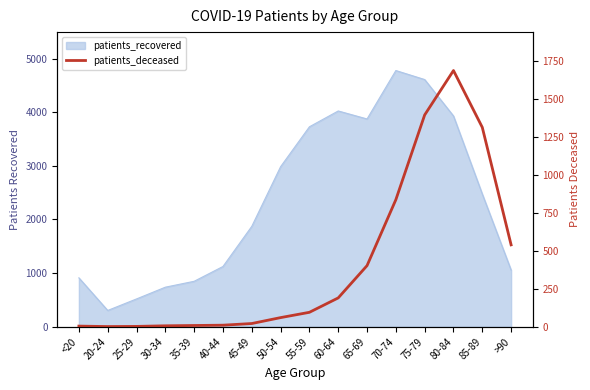

How many points are lower than both their immediate neighbors (excluding endpoints)?

1